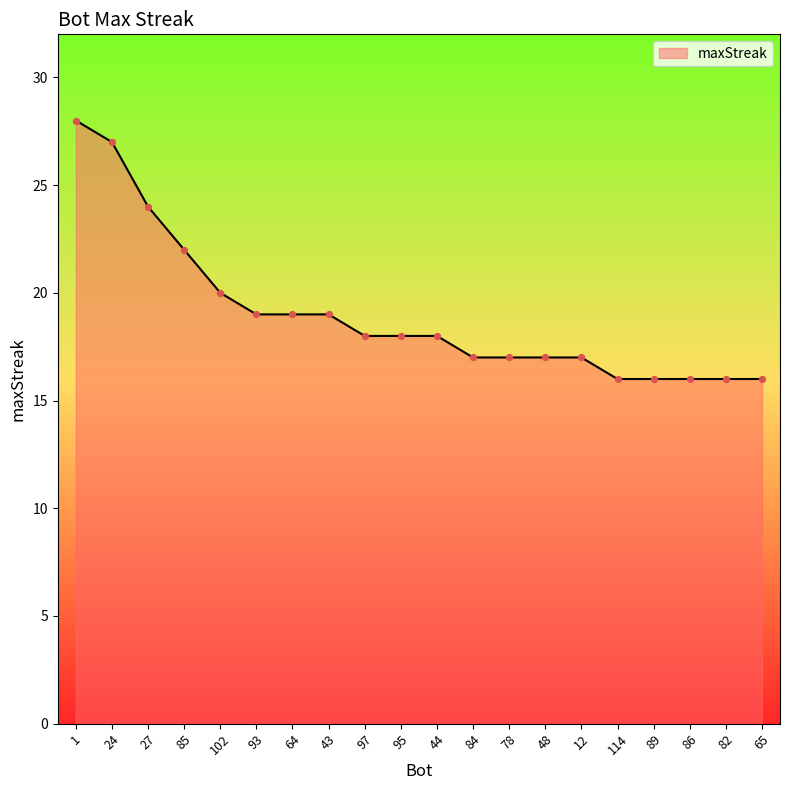

Which has a higher value, 102 or 86?

102